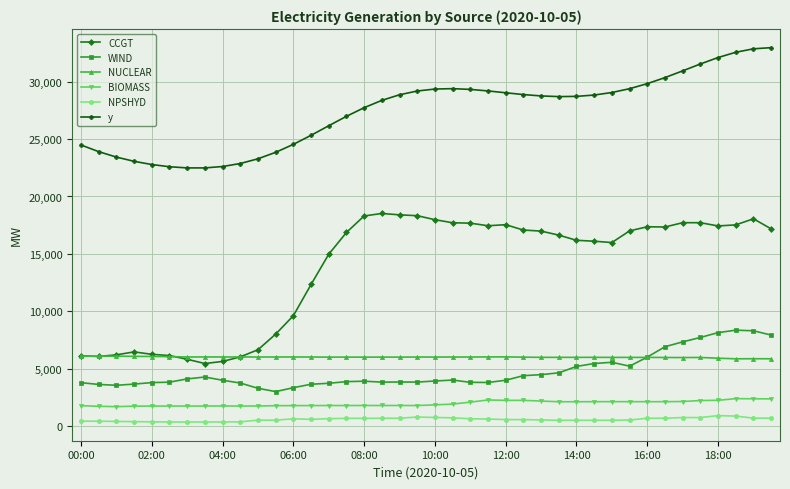

True or false: NUCLEAR has more than 0 points higher than both neighbors.

True